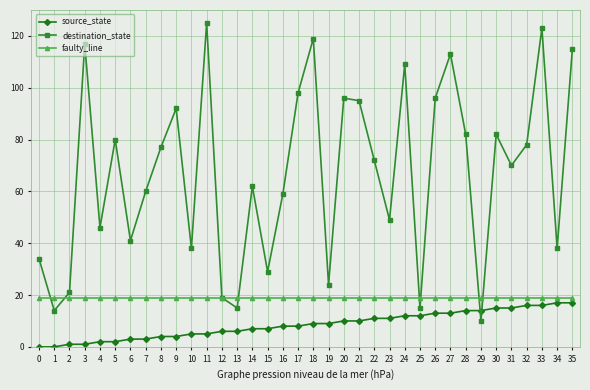

The value of destination_state at 26 is 32. True or false?

False